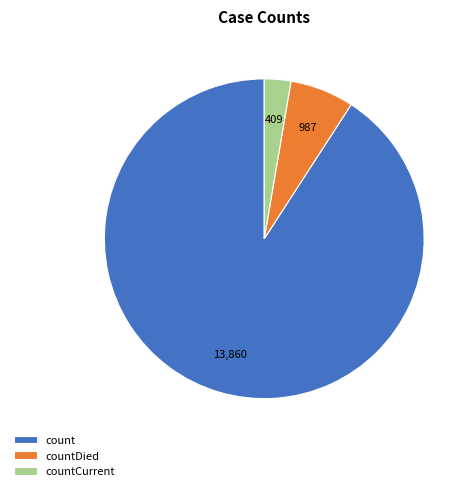

Is the sum of countDied and countCurrent greater than half?

No